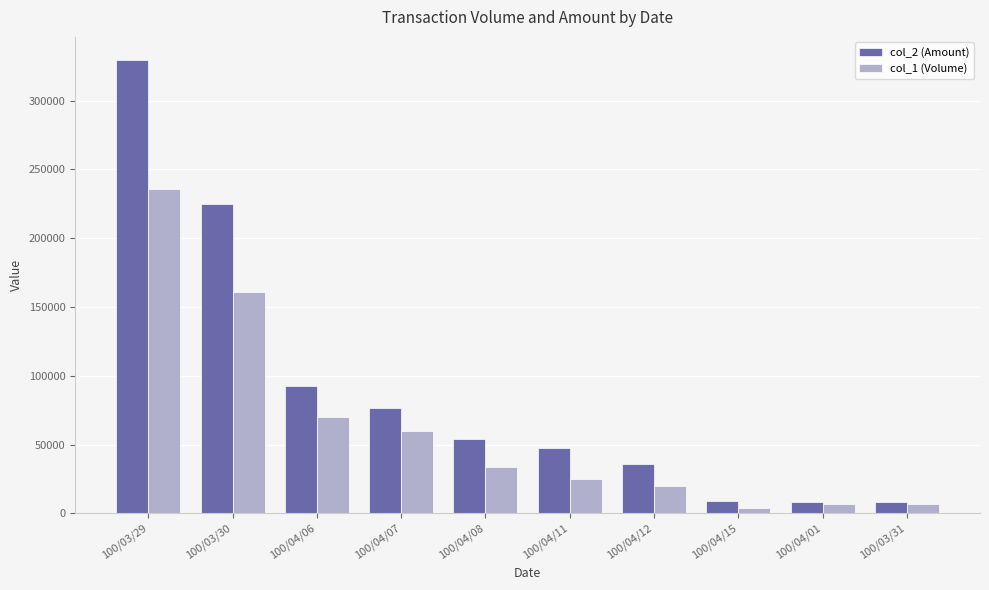

What position from the right is 100/03/29?

10